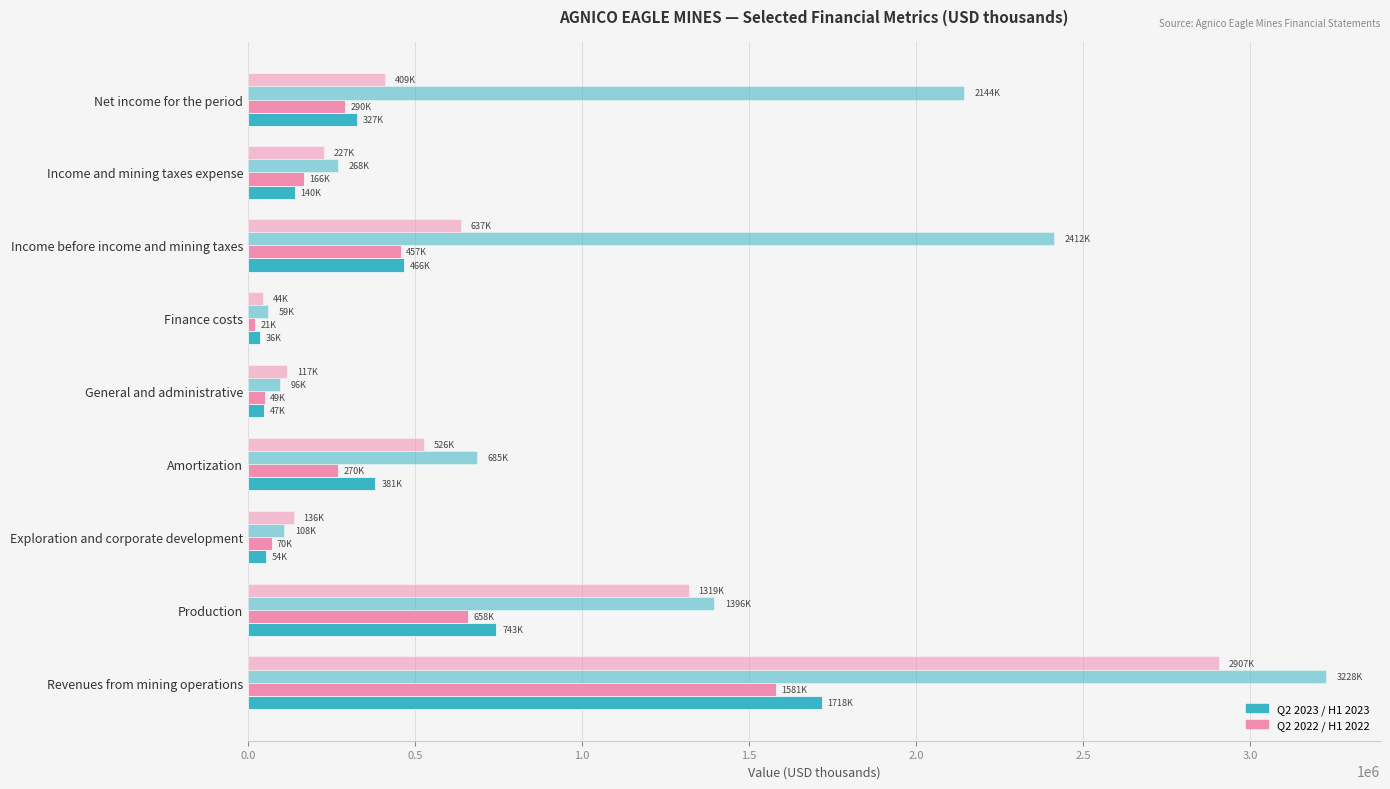

Count the number of categories in the chart.

9